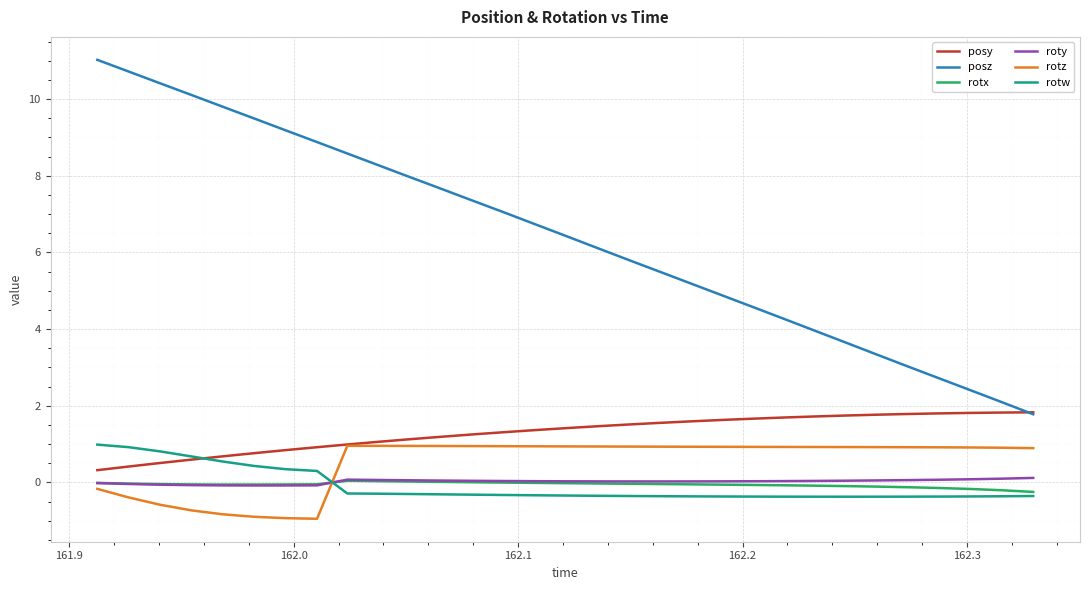

Is this an area chart (filled region under the line)?

No